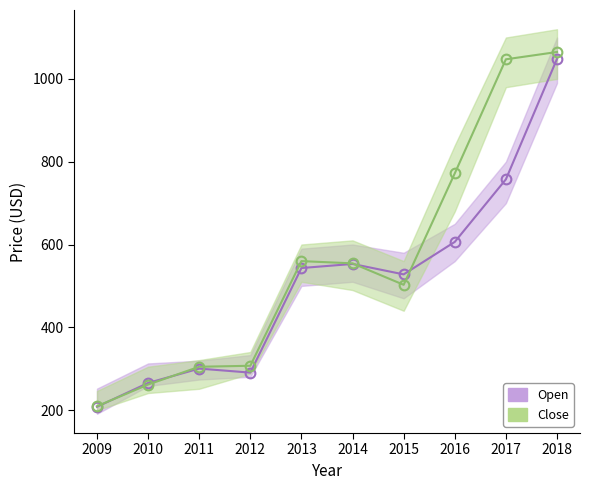

At which category is the sum across all series the highest?

2018